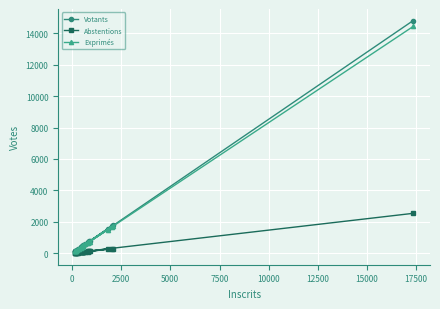

What is the minimum value shown in the chart?

12